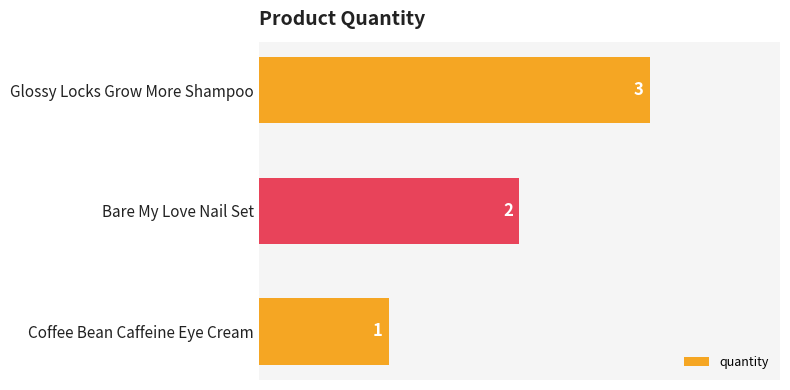

The chart shows a value of 3 at Glossy Locks Grow More Shampoo. True or false?

True